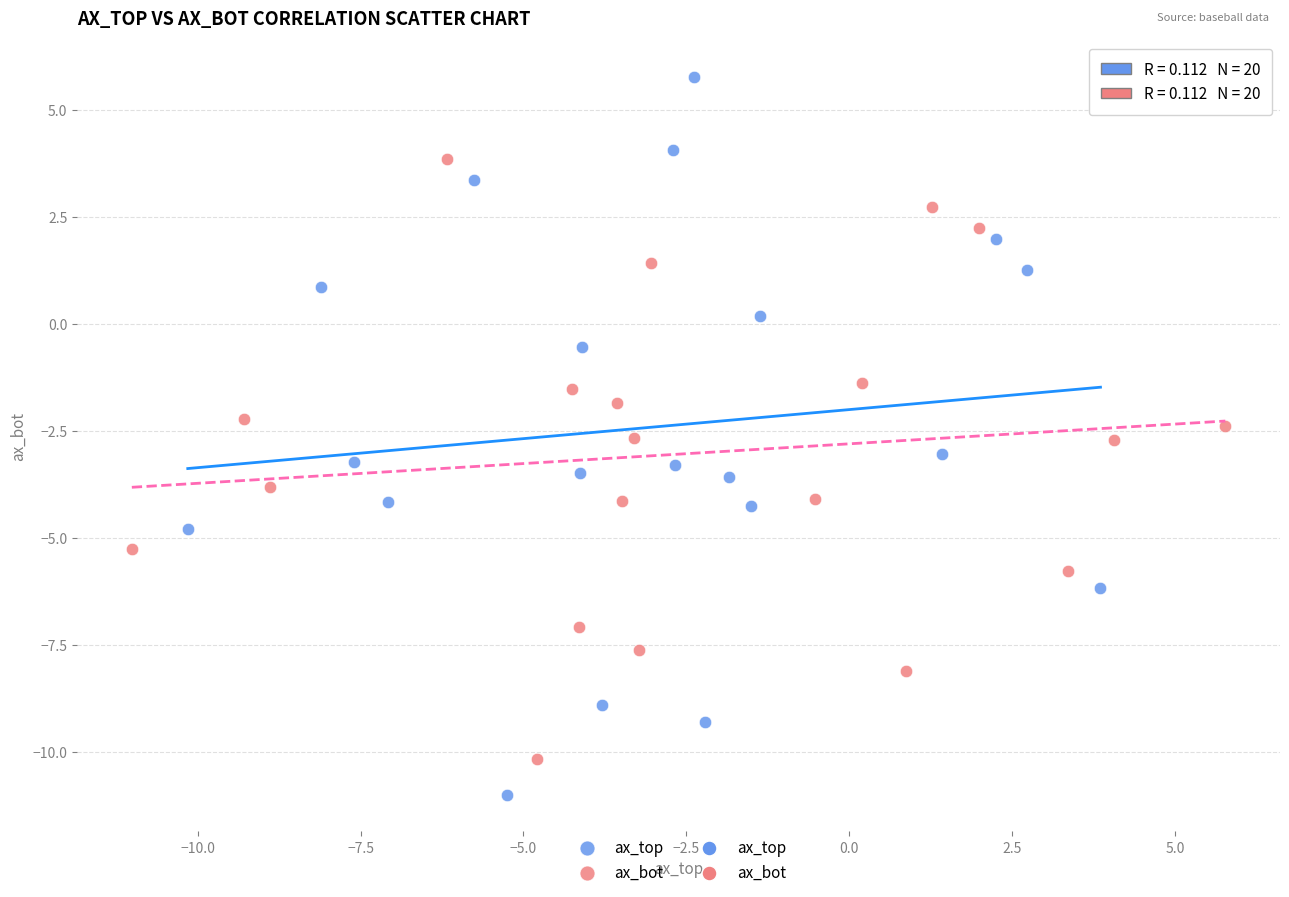

Which series has the widest spread of Y values?

ax_top